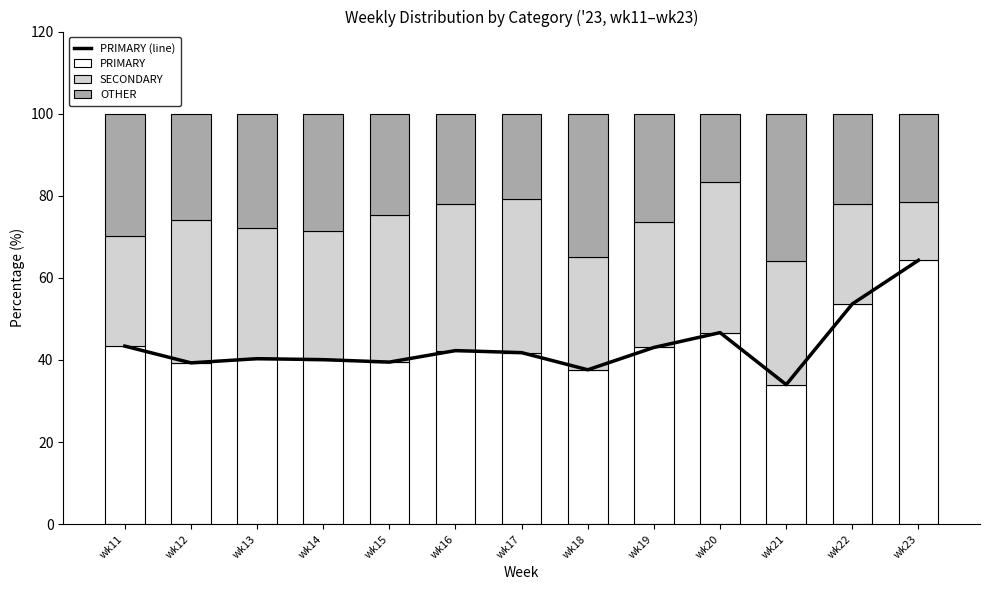

Which label corresponds to the largest value in the chart?

wk23